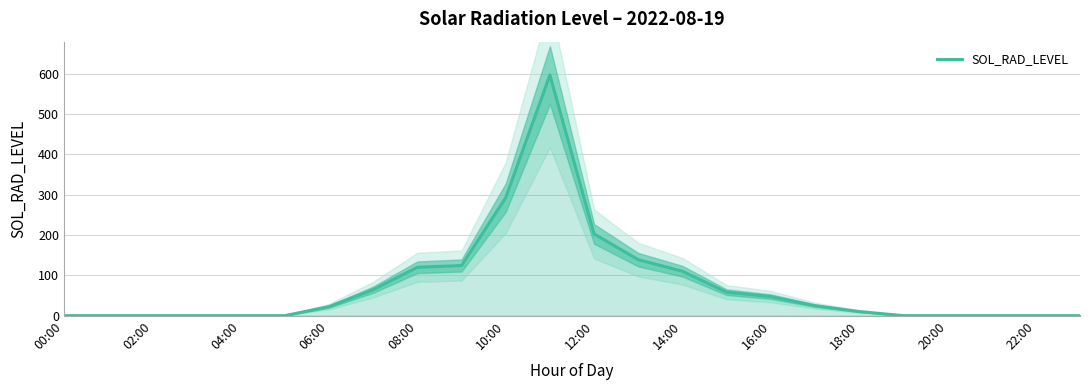

What is the maximum value for SOL_RAD_LEVEL?

597.3